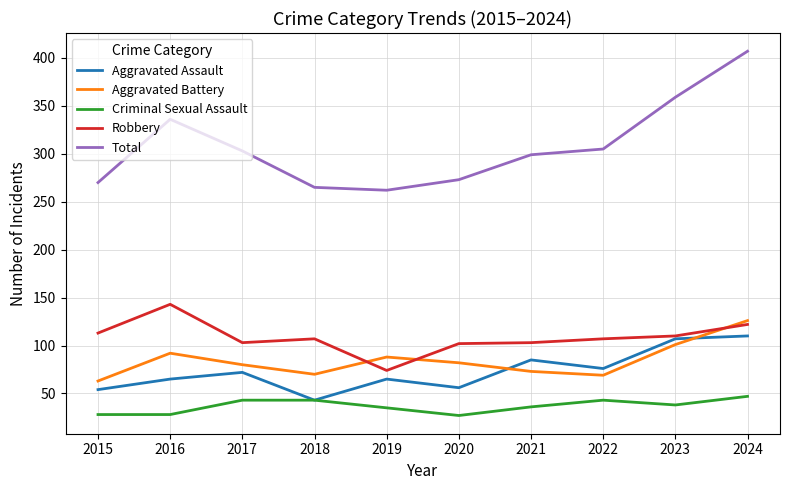

True or false: Aggravated Assault has a value of 121 at 2021.

False